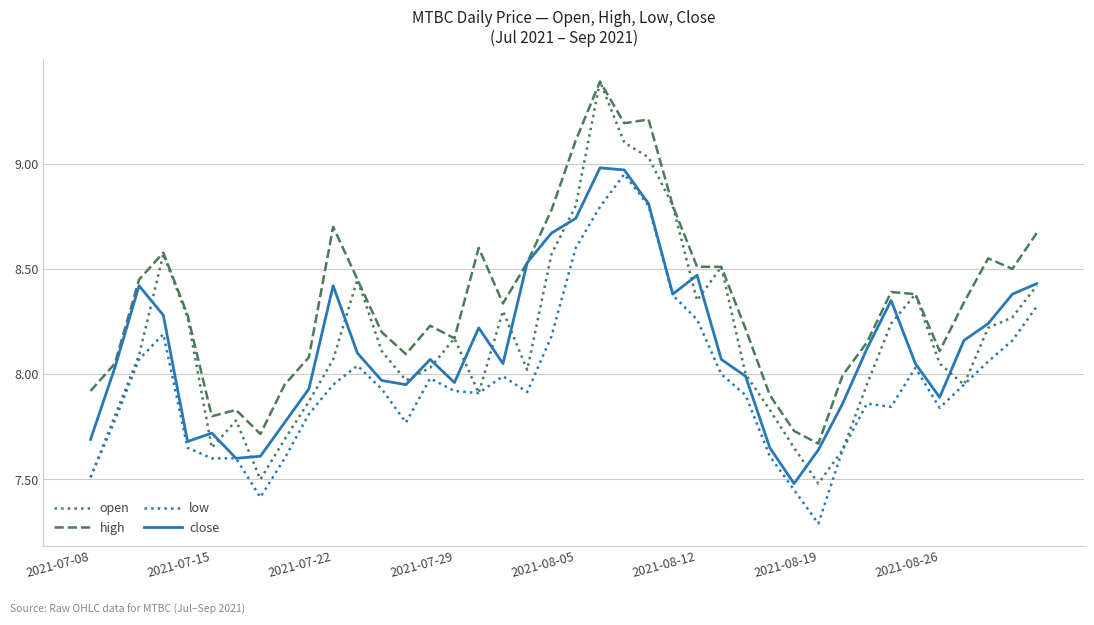

How many lines are shown in the chart?

4